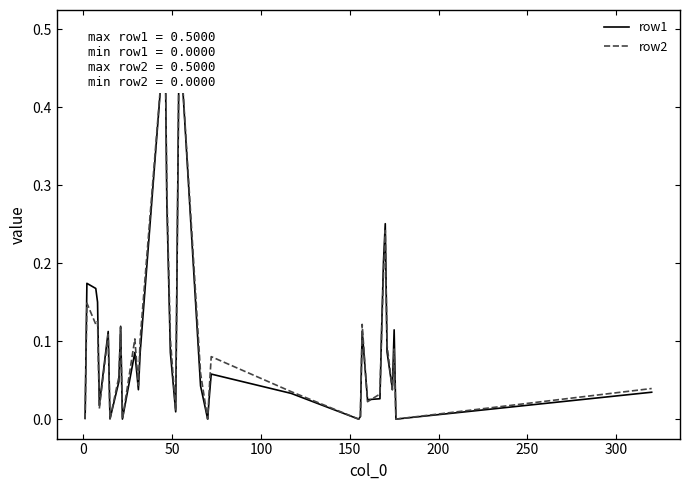

What is the highest value of the row2 series?

0.5